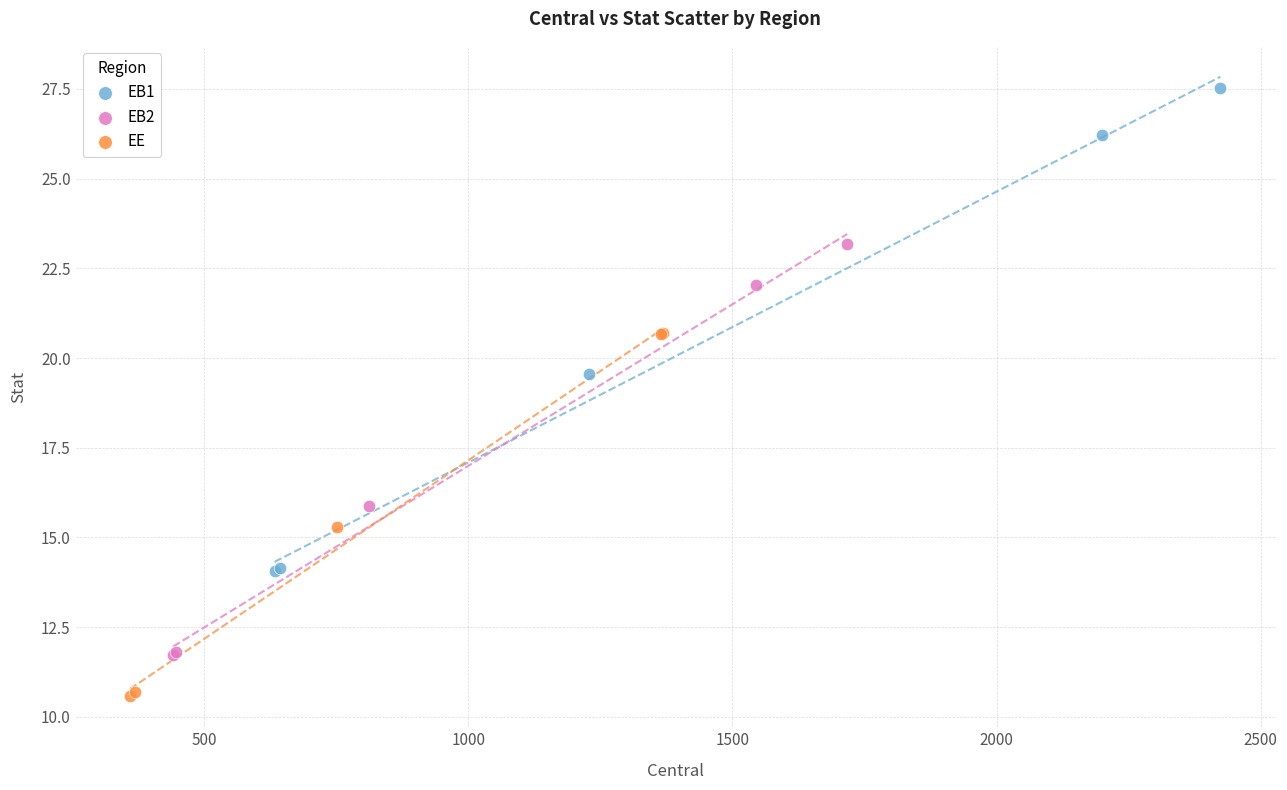

Which series contains the lowest Y value?

EE